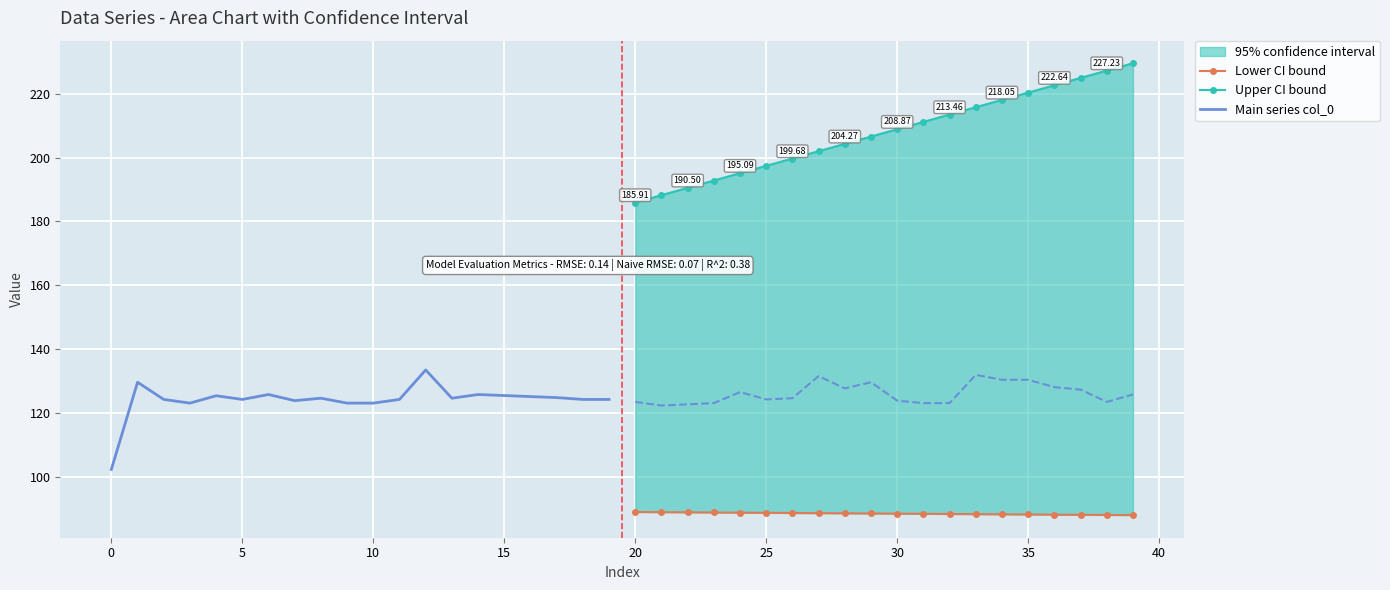

List the series in order of their overall mean, highest first.

Upper CI bound, Main series col_0, Lower CI bound